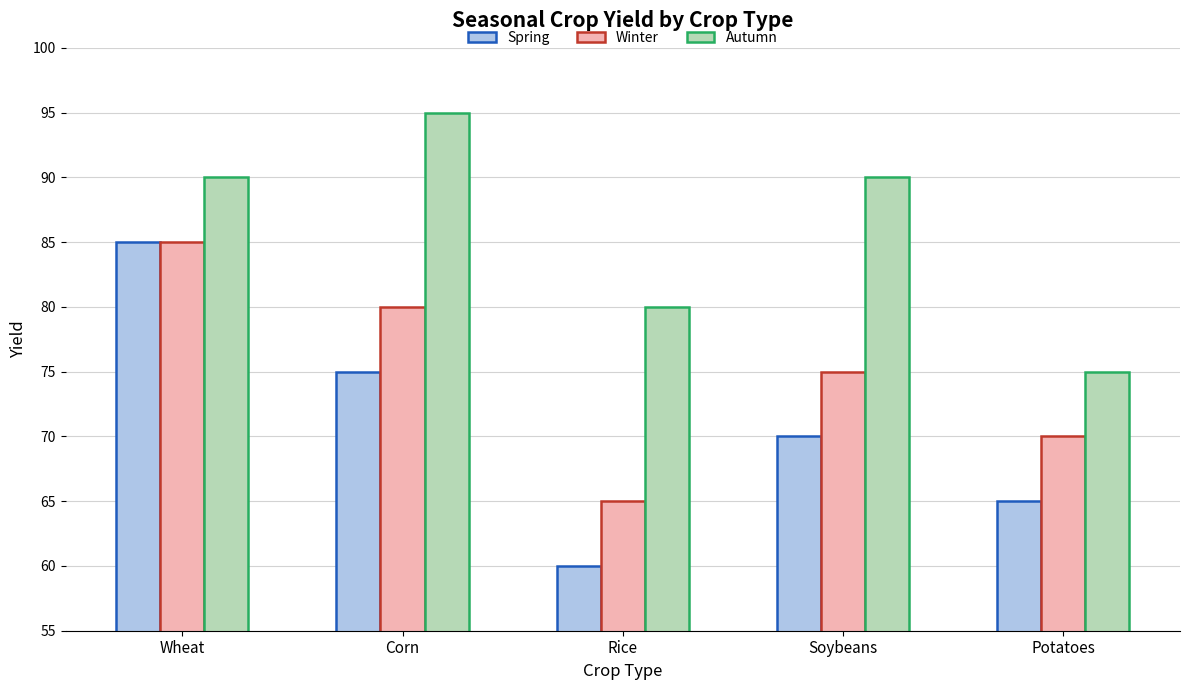

Does the chart contain stacked bars?

No